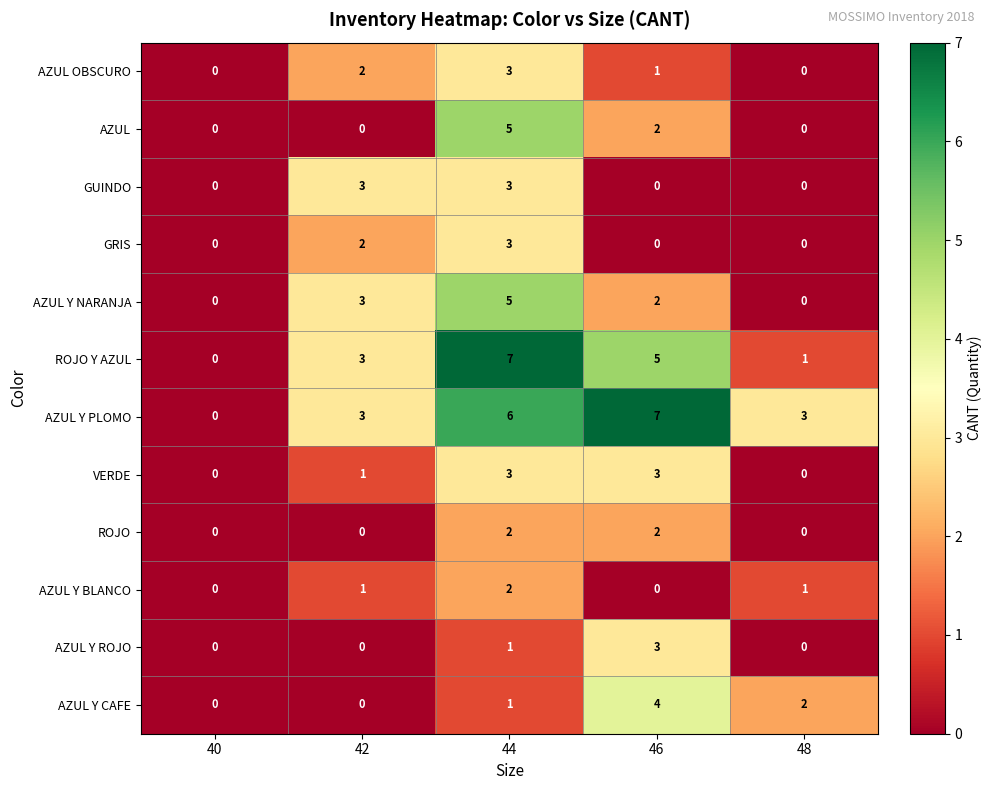

How many ROJO values are between 0 and 2?

5